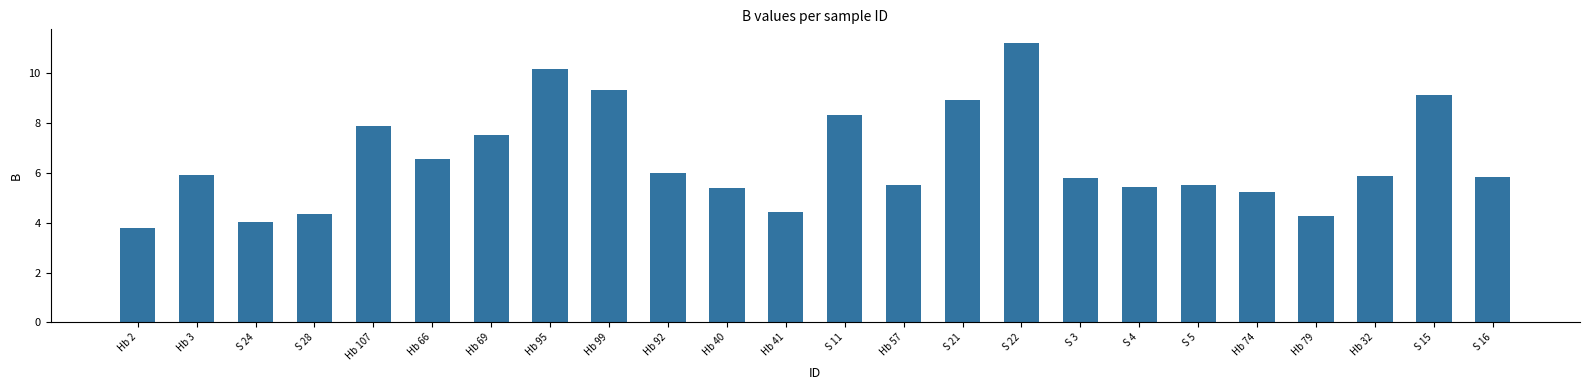

How many bars are there in total?

24